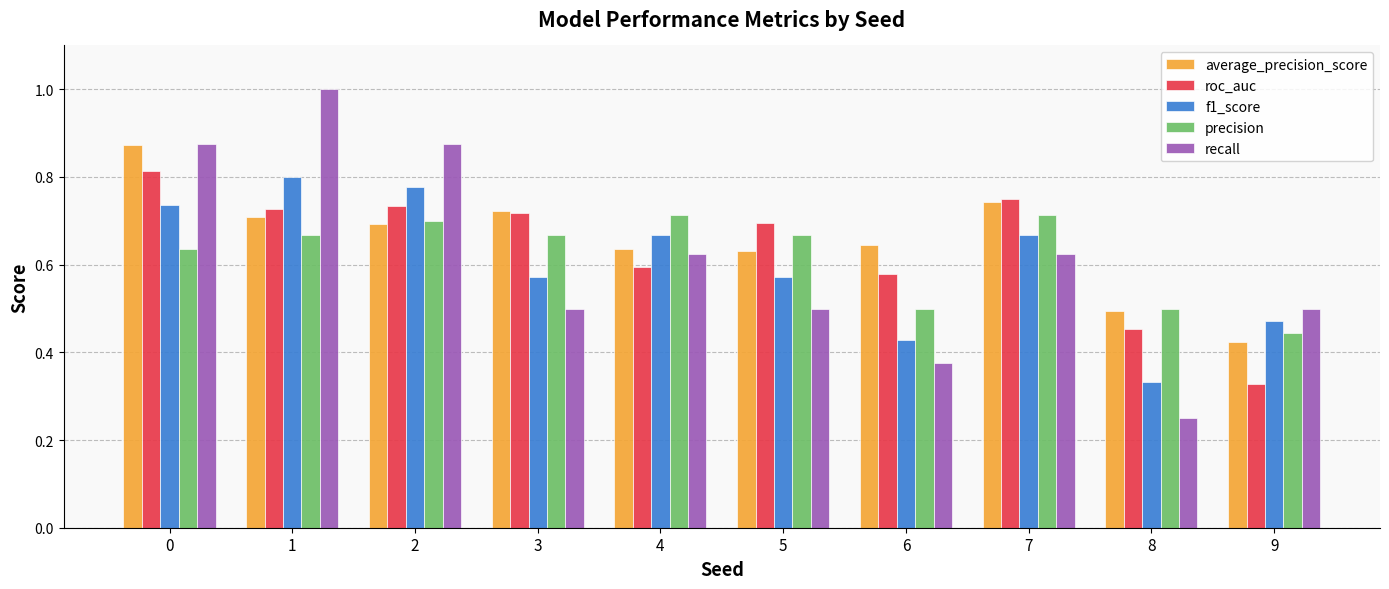

The f1_score series shows 1.2 at 1. True or false?

False